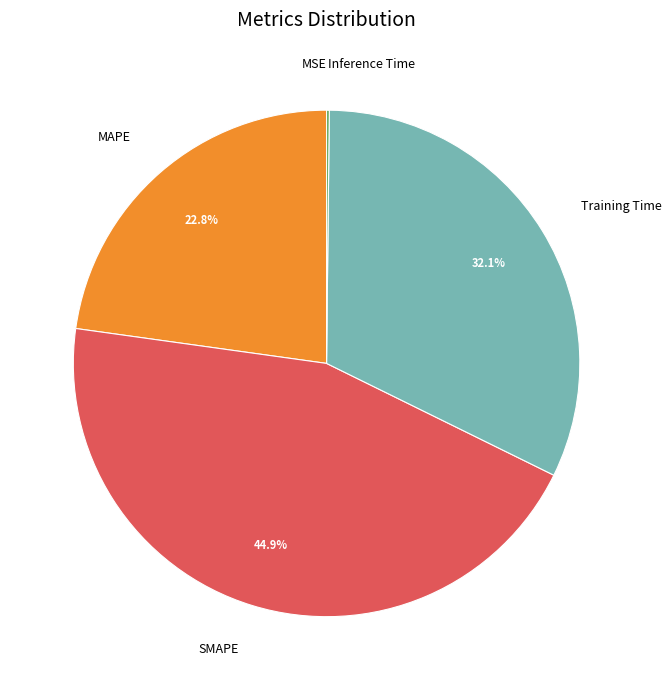

Which has a higher value, Training Time or SMAPE?

SMAPE